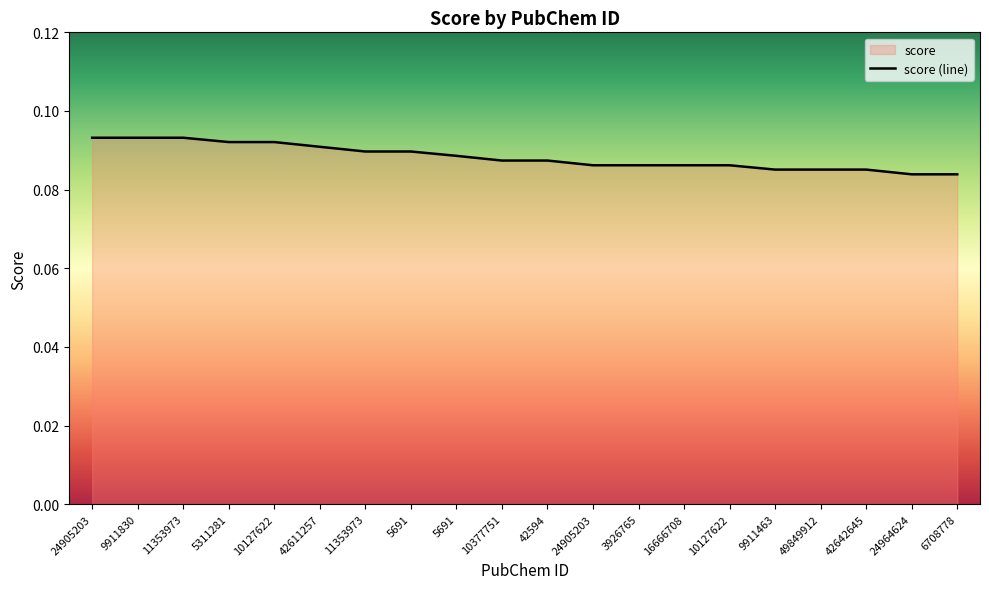

The chart shows a value of 0.1 at 24964624. True or false?

True